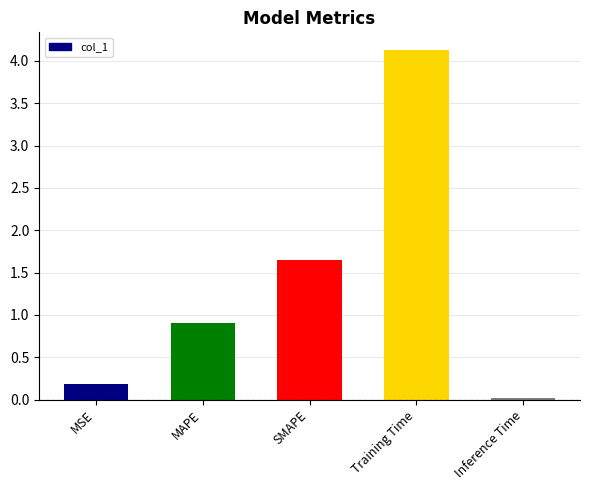

What position from the left is MSE?

1